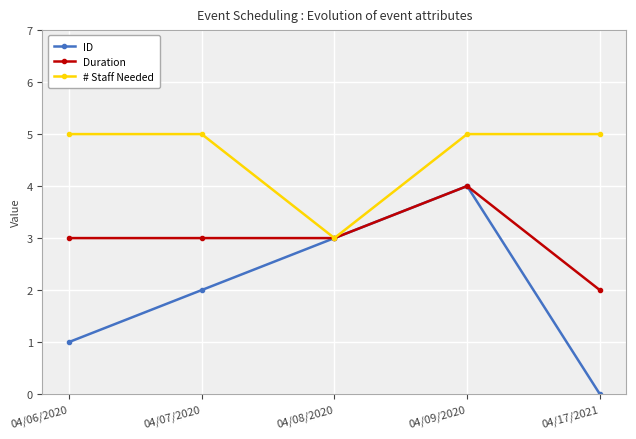

Reading left to right, what are all the values shown in this chart?

ID: 1	2	3	4	0
Duration: 3	3	3	4	2
# Staff Needed: 5	5	3	5	5